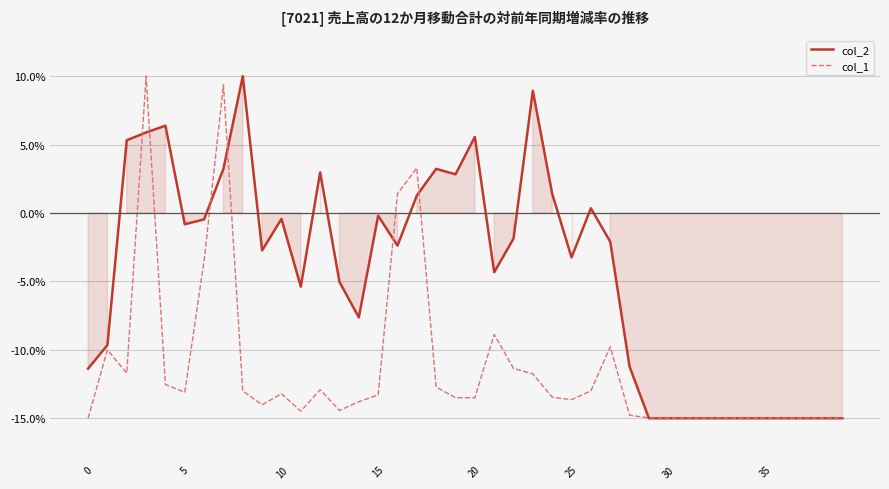

Rank the series at 20 from highest to lowest value.

col_2, col_1